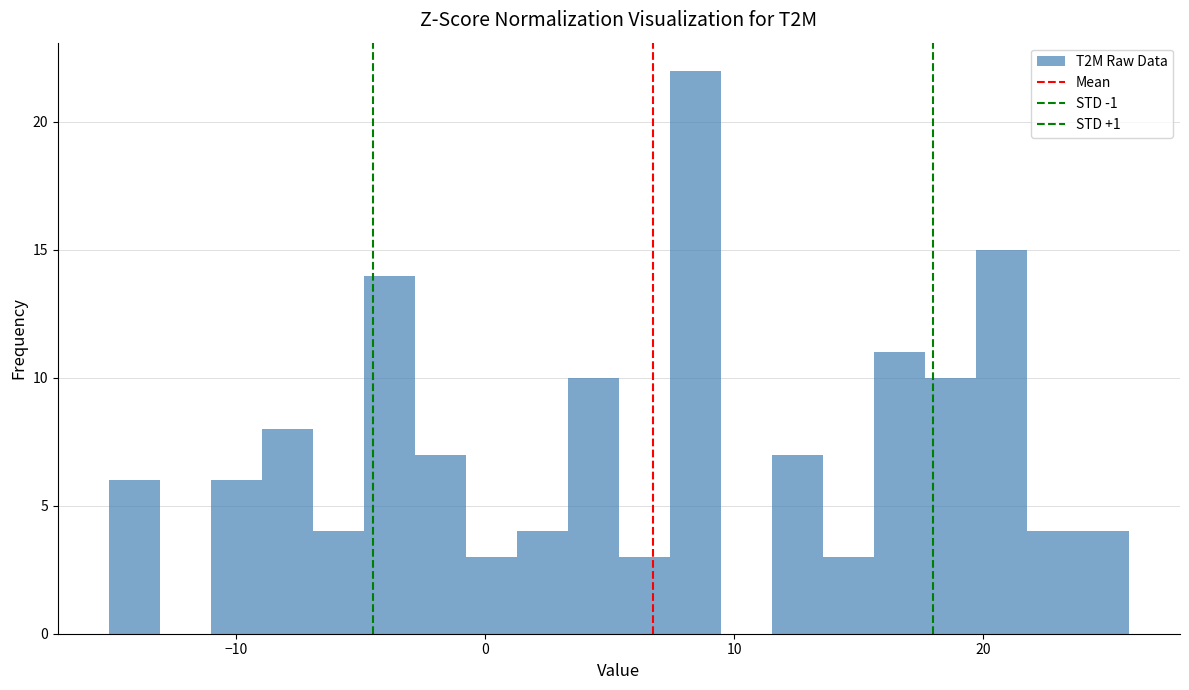

Read against the x-axis, roughly where is the centre of the tallest bar?

8